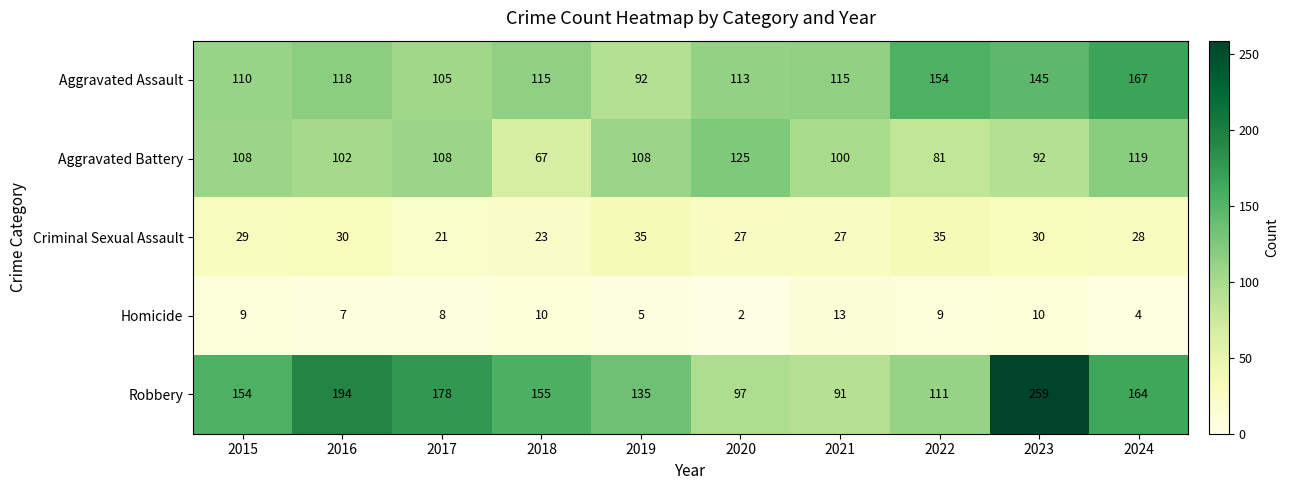

How many categories are shown in the chart?

10